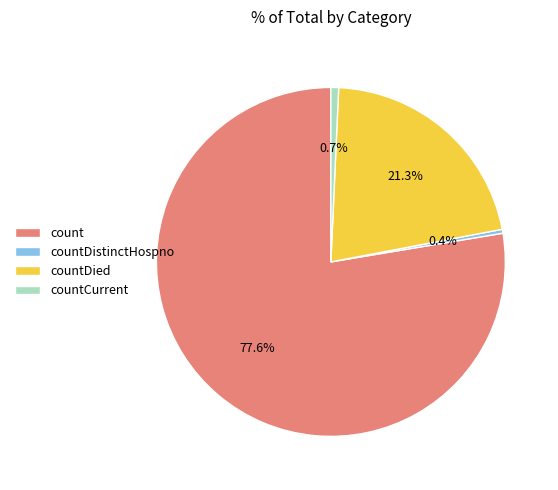

Which slice is the largest?

count